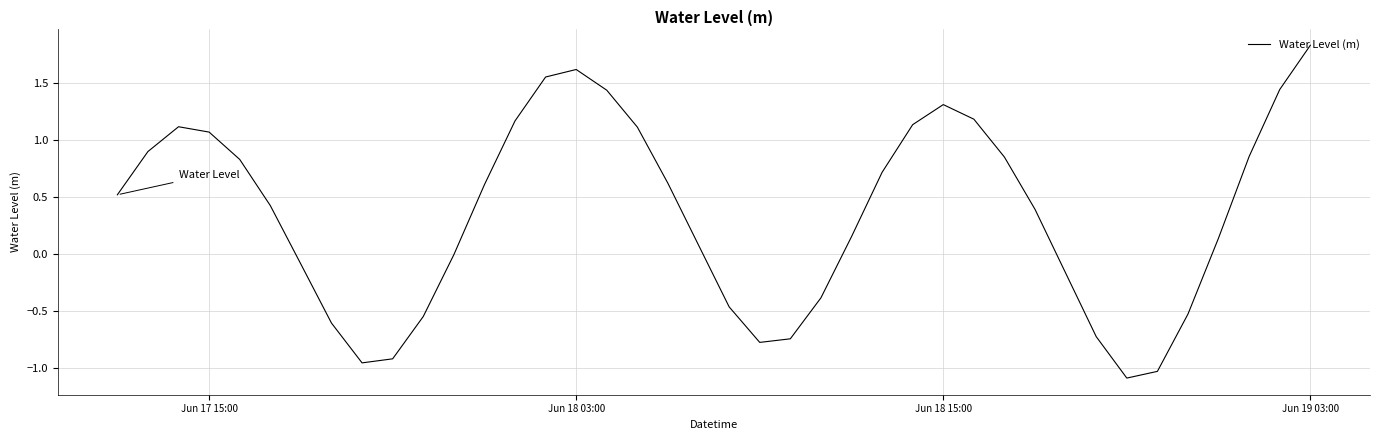

What is the minimum value shown in the chart?

-1.1